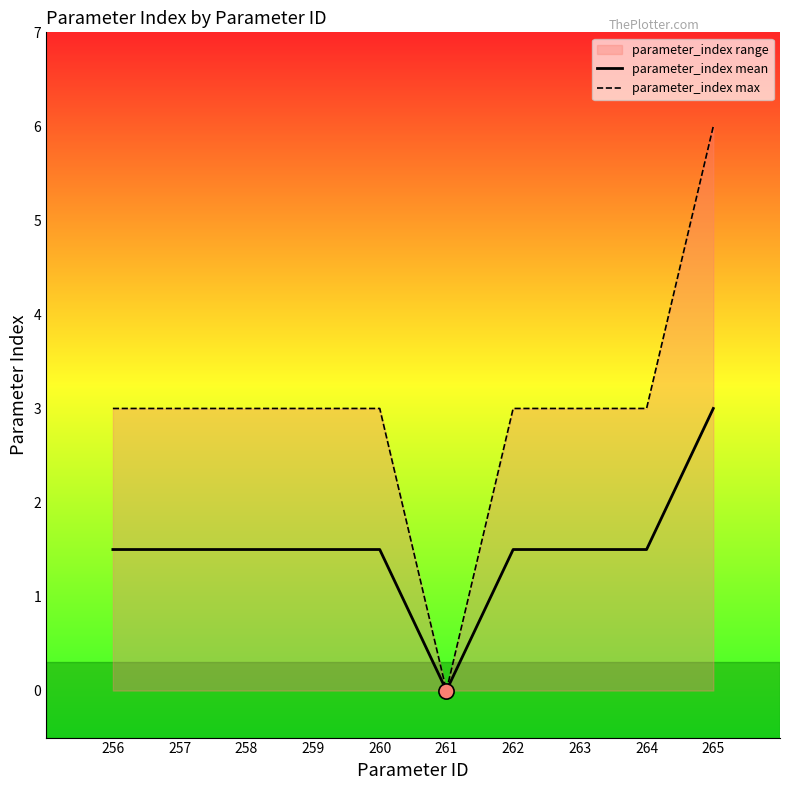

Which series has the largest Y range (max minus min)?

parameter_index max